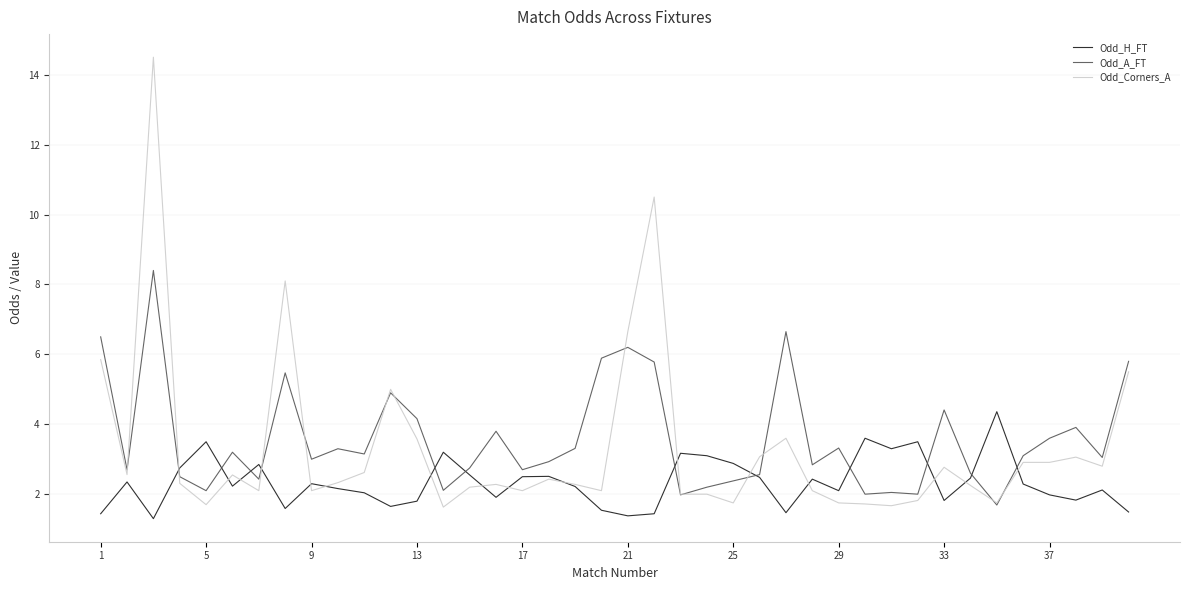

What is the smallest value displayed?

1.3